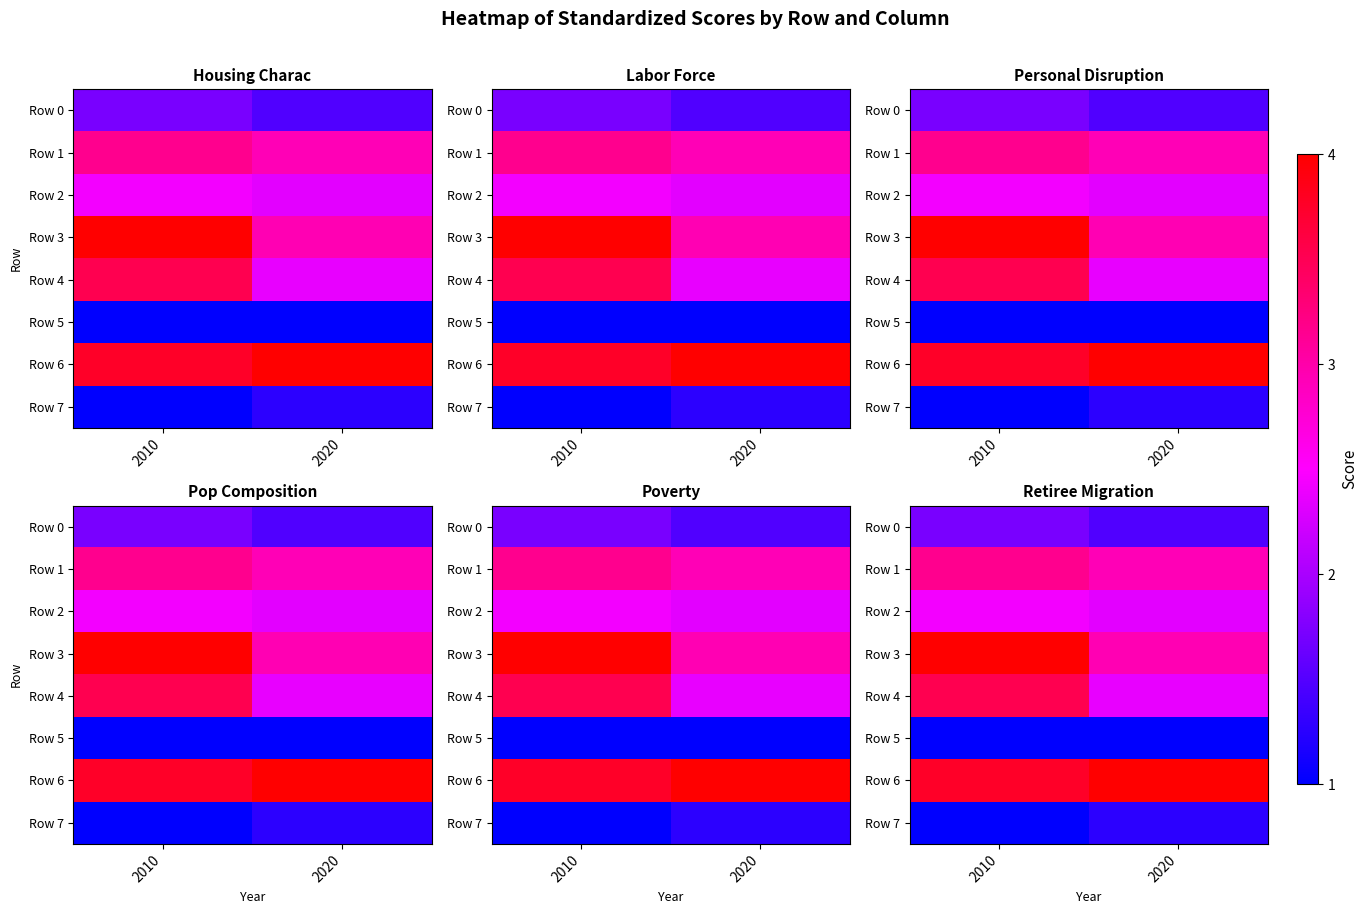

Is the value of Row 2 at 2010 greater than the value of Row 0 at 2020?

Yes